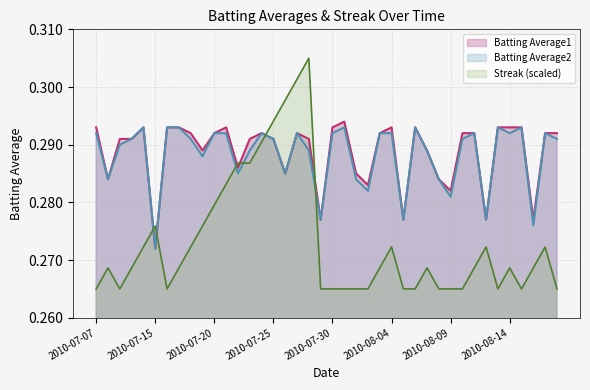

What position from the left is 2010-08-14?

36